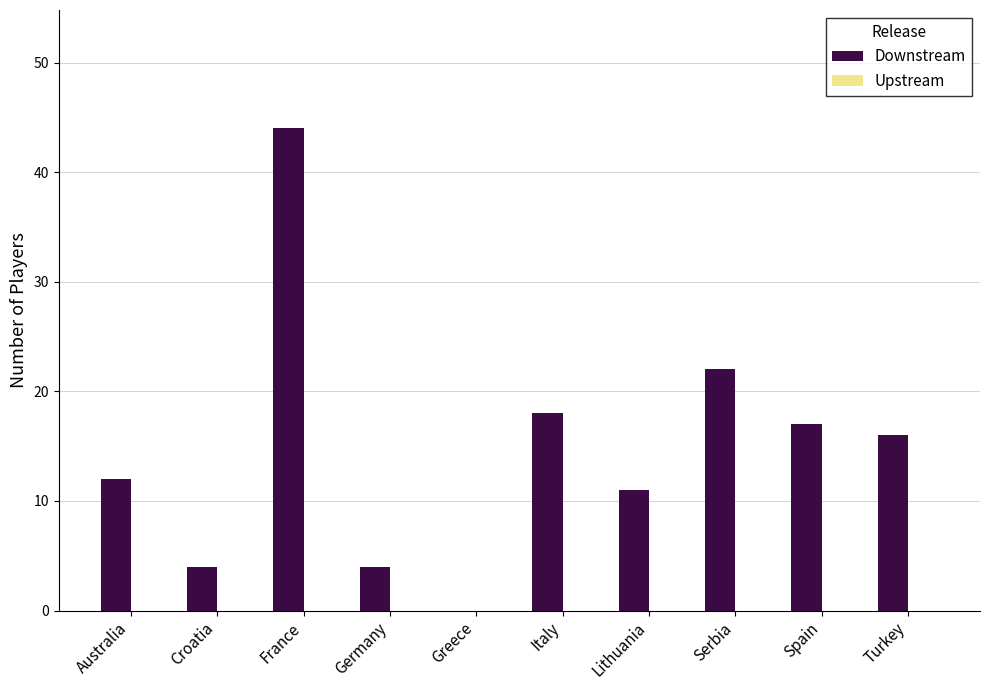

What is the sum of all values?

148